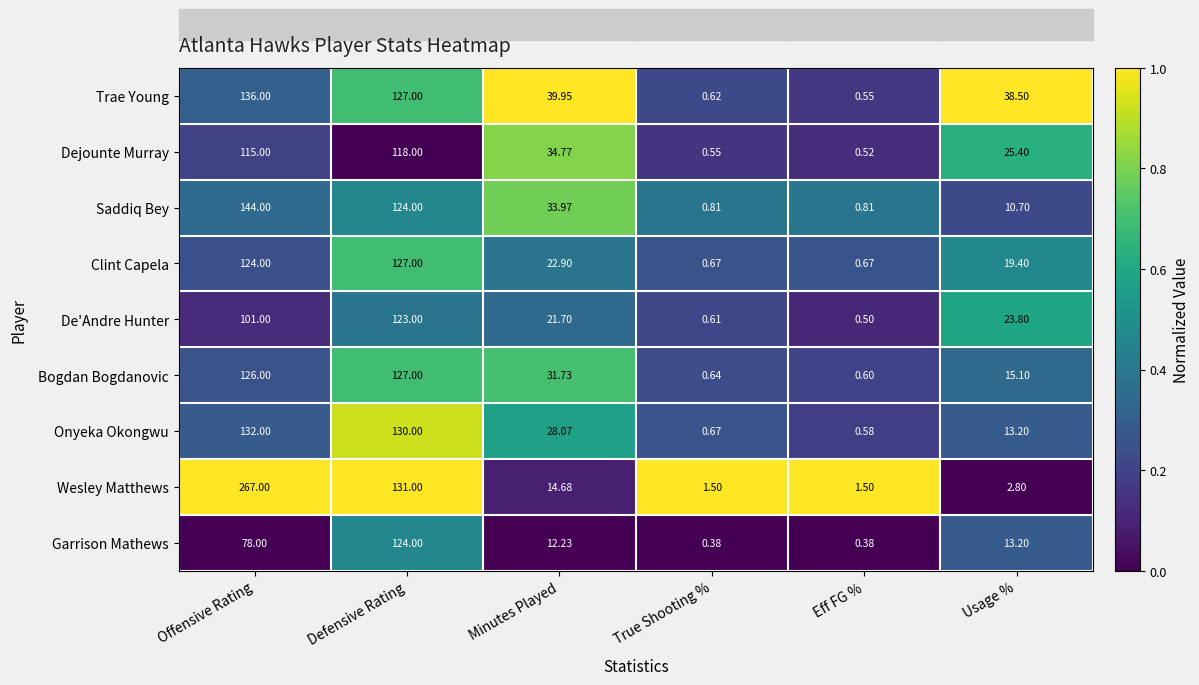

At which category is the sum across all series the highest?

Offensive Rating